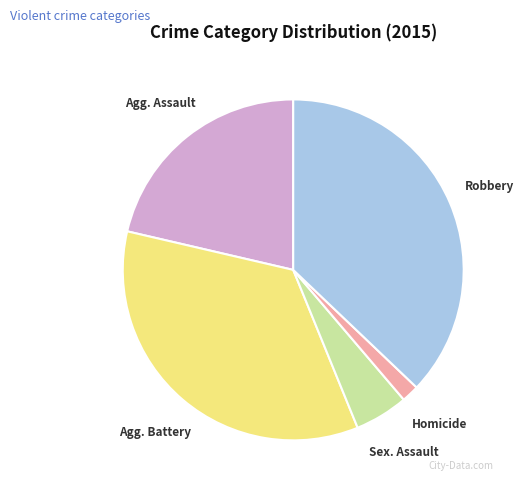

How many segments does this pie chart have?

5